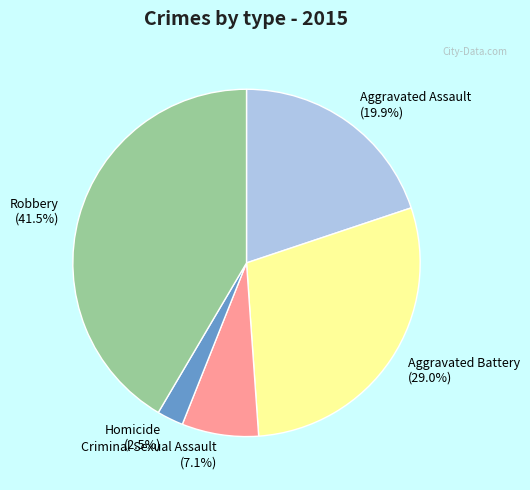

Is Robbery the majority of the pie?

No